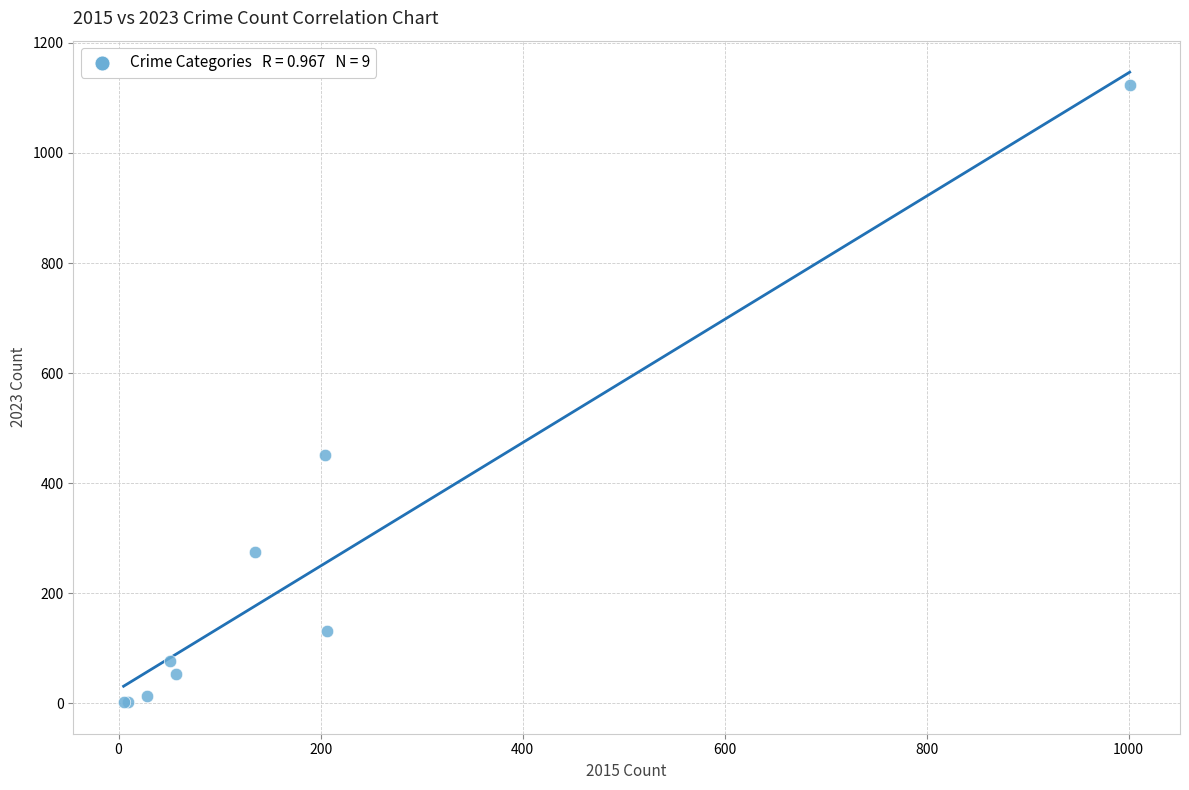

What Y value in the scatter plot is closest to 562?

451